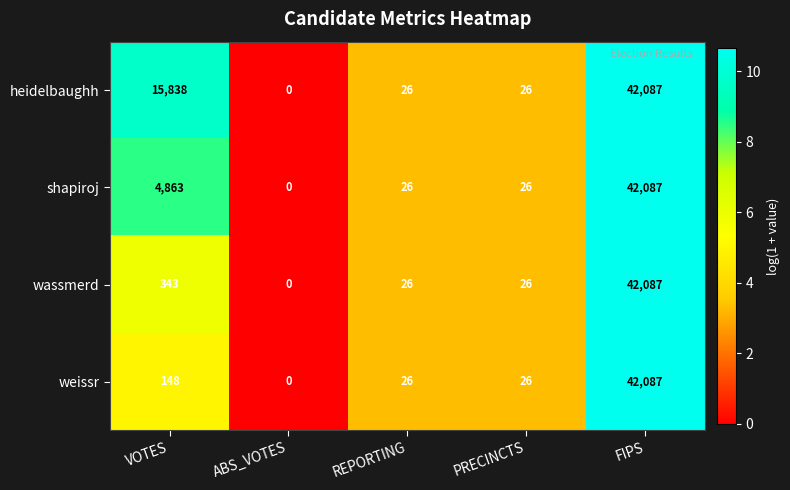

Count the number of categories in the chart.

5